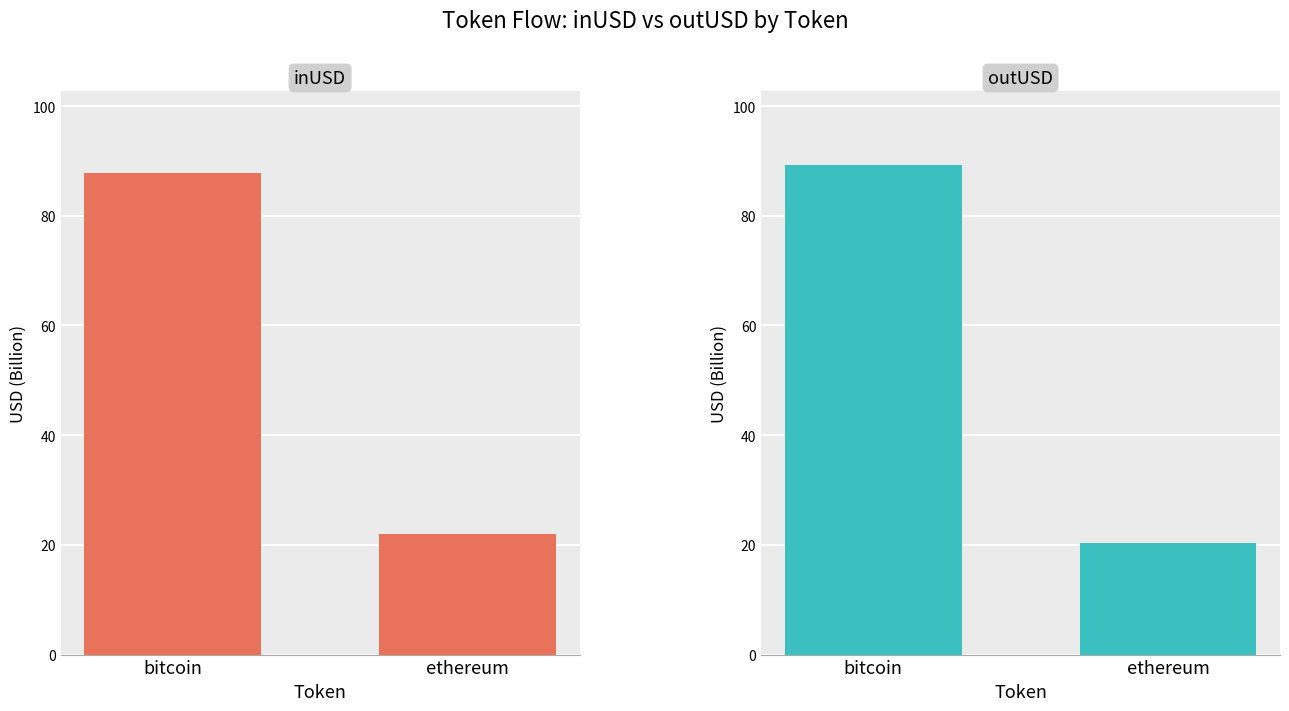

At how many categories does at least one series exceed 24?

1